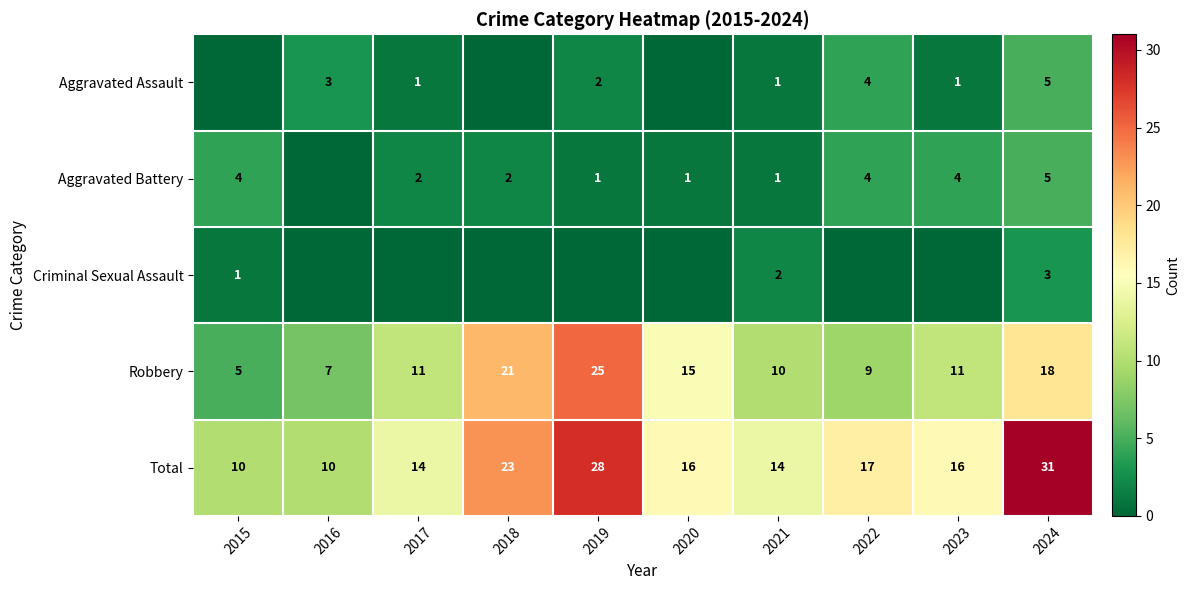

What is the sum of all Robbery values?

132